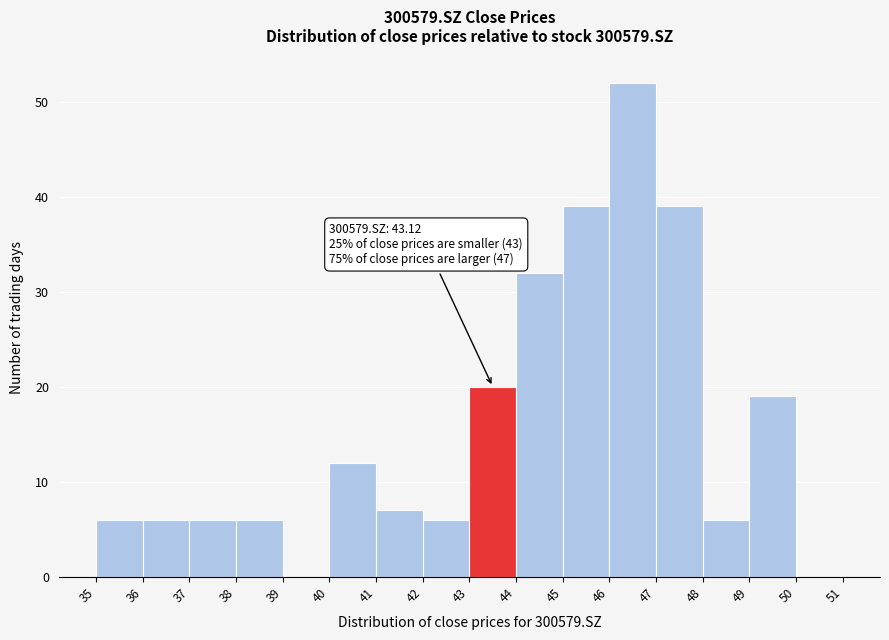

Over which range of the x-axis is the bar tallest?

46 to 47